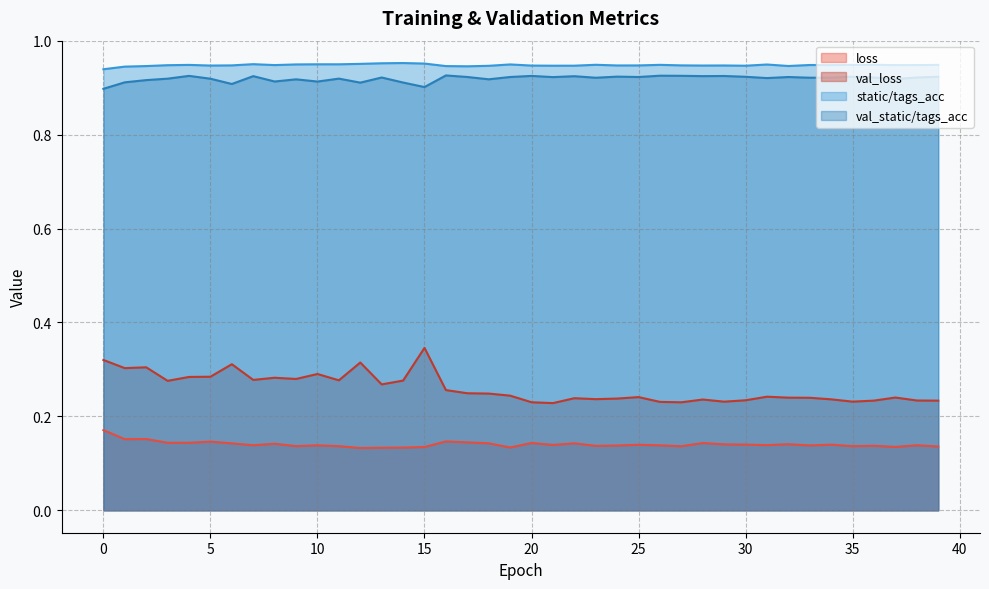

Which label corresponds to the largest value in the chart?

14